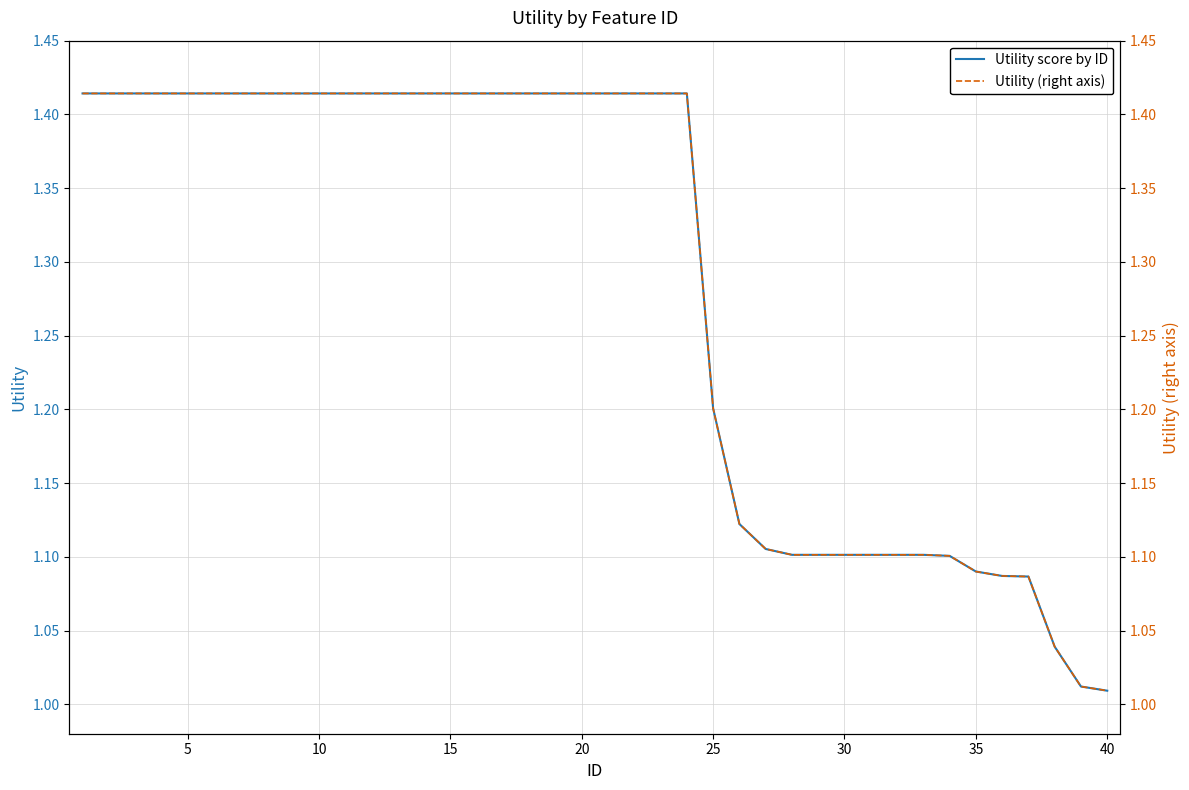

True or false: Utility score by ID has a value of 1.2 at 25.

True